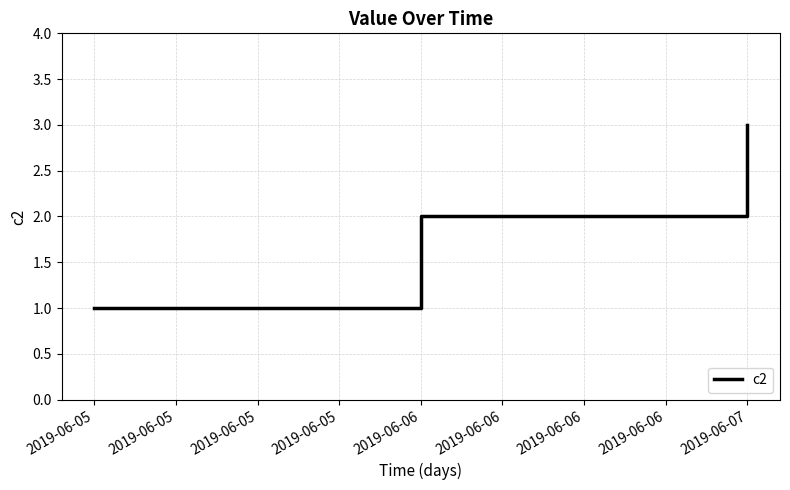

Reading right to left, transcribe all the data shown in this chart.

3	2	1